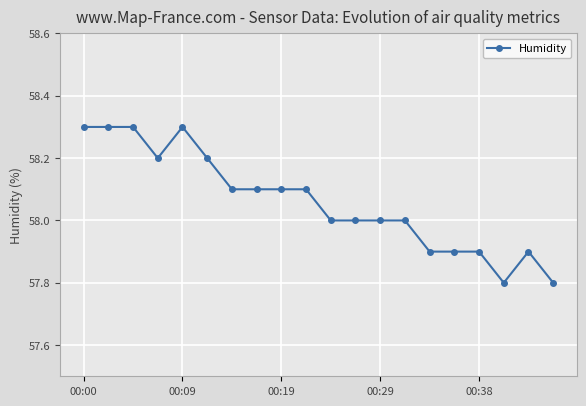

What is the value of the 10th point from the left?

58.1